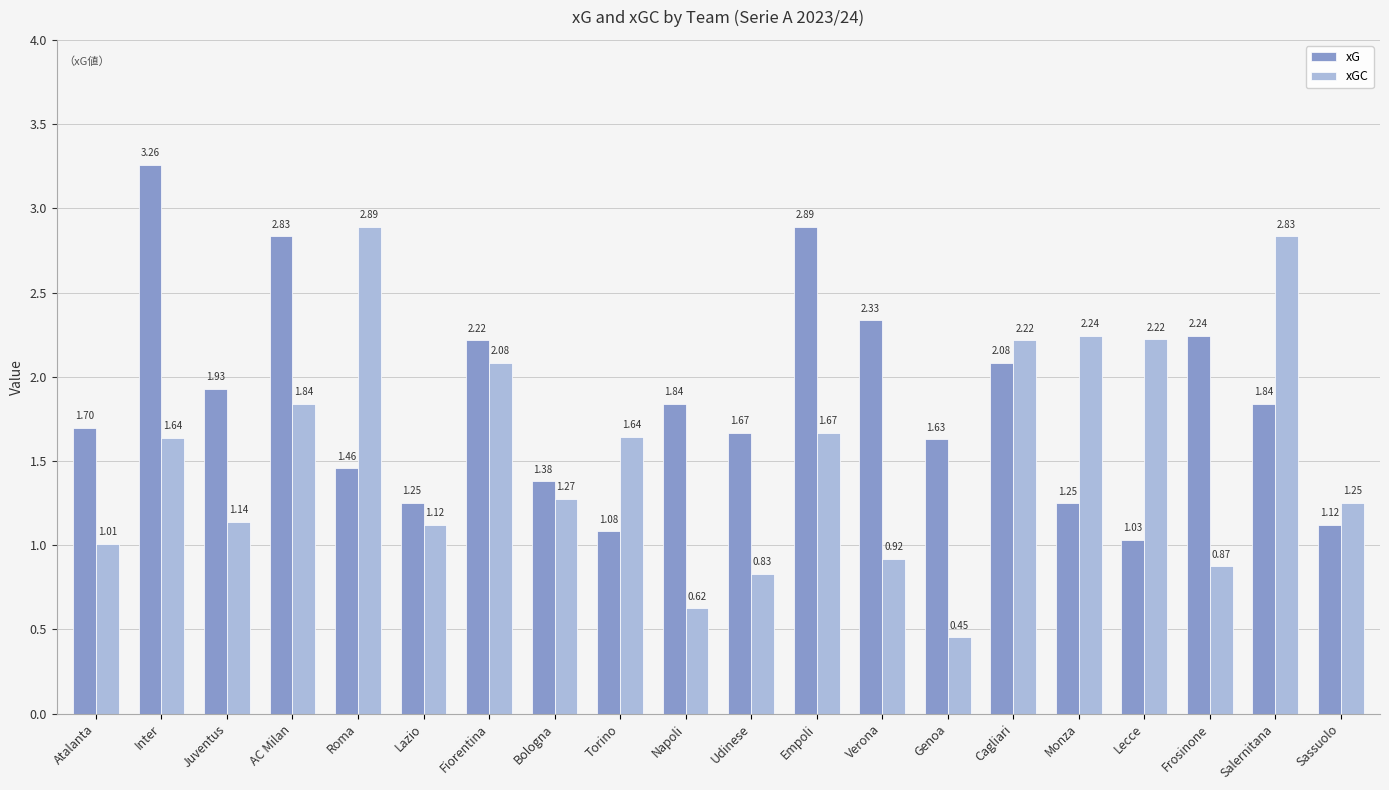

At Atalanta, list the series in order from smallest to largest.

xGC, xG